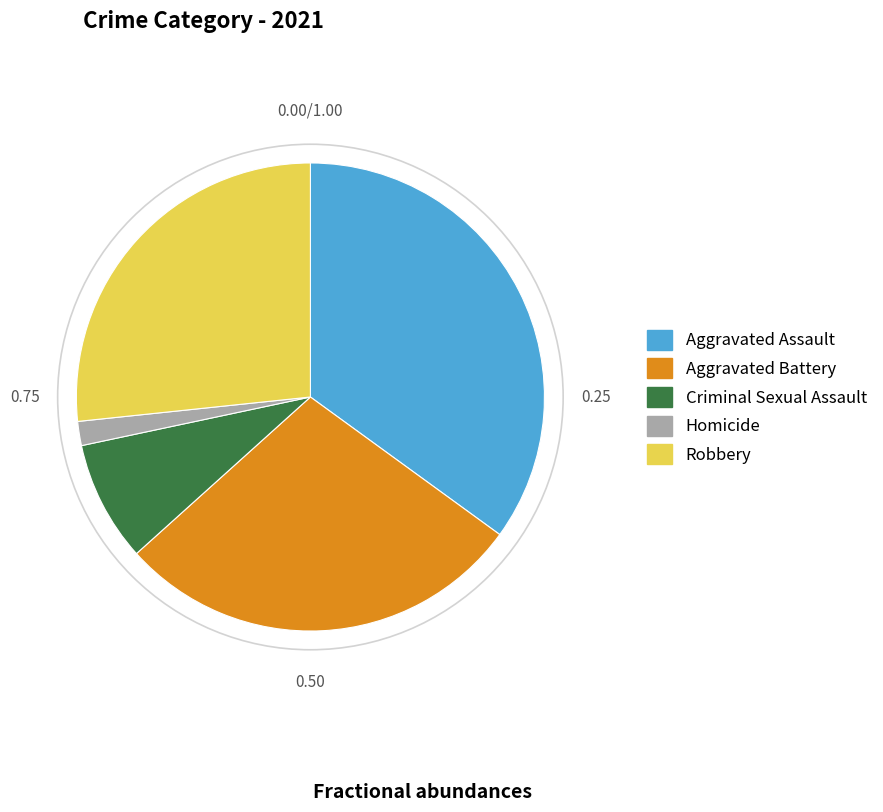

Does Robbery represent more than half of the total?

No